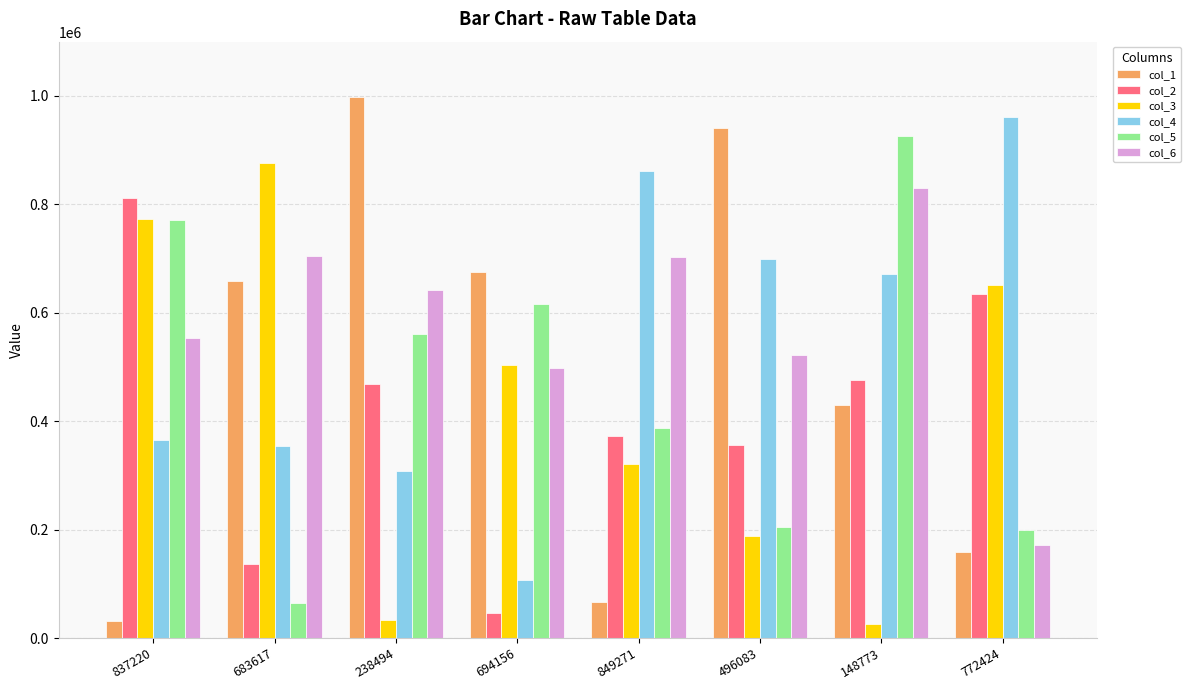

What is the maximum value shown in the chart?

998146